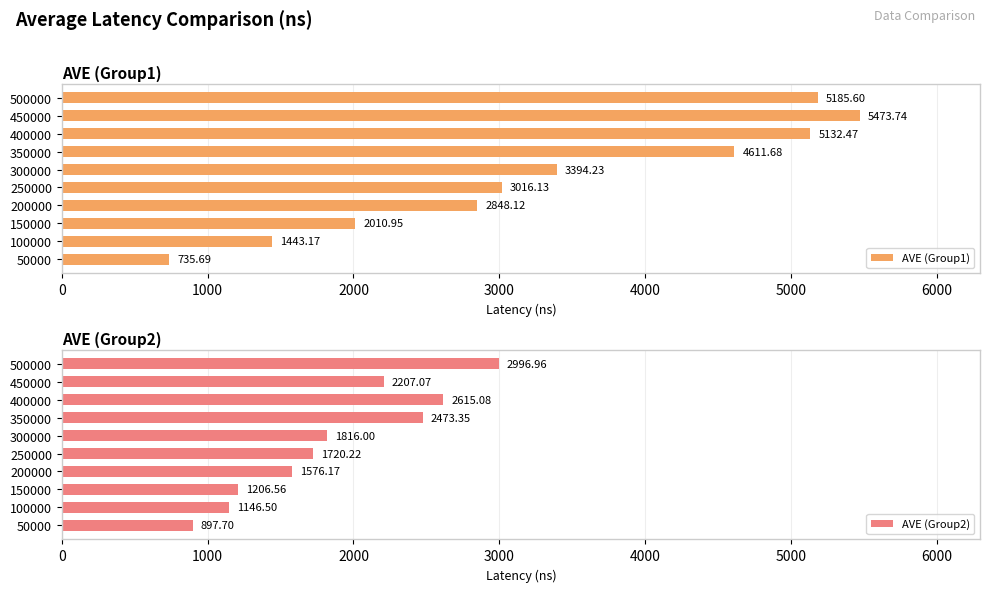

What is the maximum value shown in the chart?

5473.7